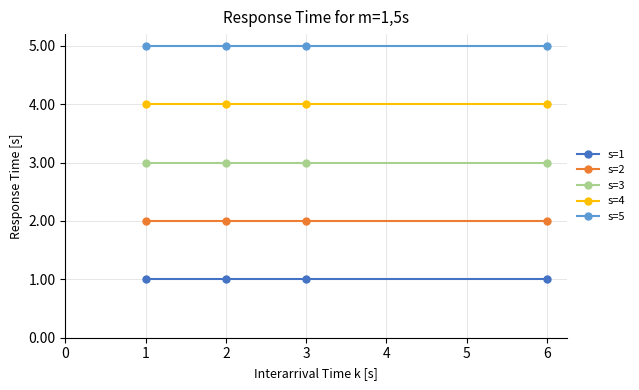

Rank the series by their average value, from lowest to highest.

s=1, s=2, s=3, s=4, s=5